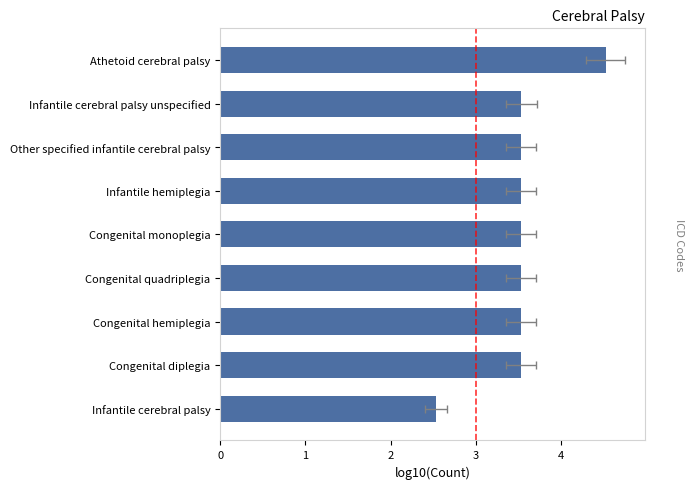

Does the chart contain stacked bars?

No